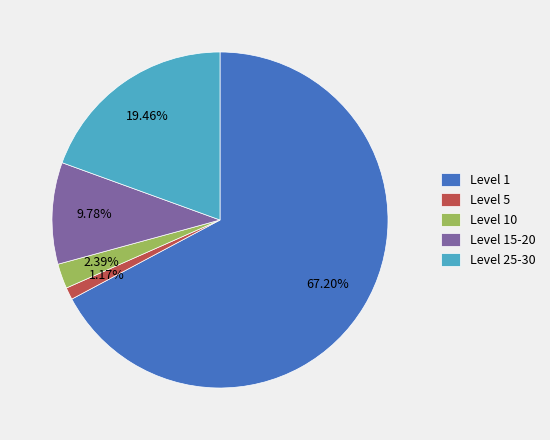

What is the majority slice?

Level 1